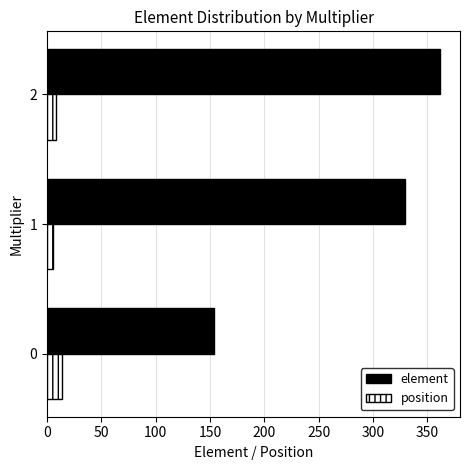

The value of element at 0 is 104.0. True or false?

False